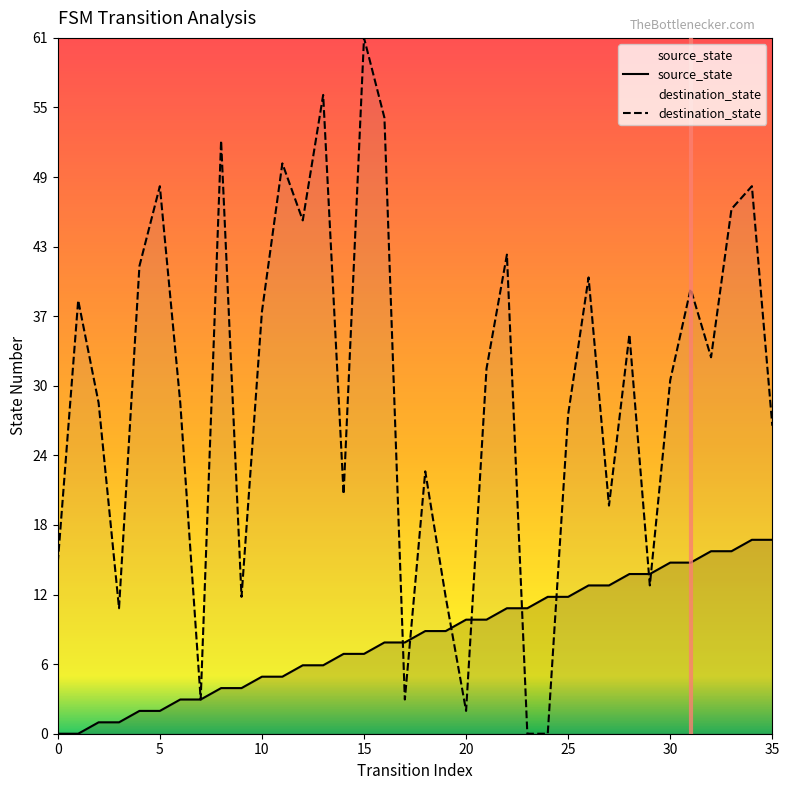

Between 5 and 11, which is larger?

11